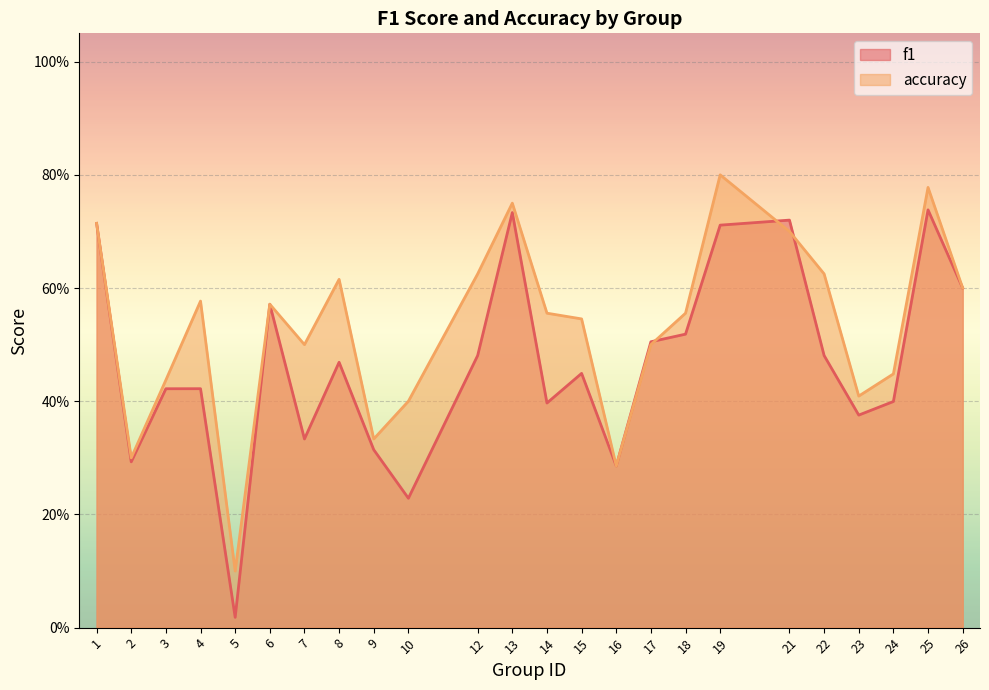

Reading left to right, list all the values displayed in this chart.

f1: 1=0.7	2=0.3	3=0.4	4=0.4	5=0.0	6=0.6	7=0.3	8=0.5	9=0.3	10=0.2	12=0.5	13=0.7	14=0.4	15=0.4	16=0.3	17=0.5	18=0.5	19=0.7	21=0.7	22=0.5	23=0.4	24=0.4	25=0.7	26=0.6
accuracy: 1=0.7	2=0.3	3=0.4	4=0.6	5=0.1	6=0.6	7=0.5	8=0.6	9=0.3	10=0.4	12=0.6	13=0.8	14=0.6	15=0.5	16=0.3	17=0.5	18=0.6	19=0.8	21=0.7	22=0.6	23=0.4	24=0.4	25=0.8	26=0.6